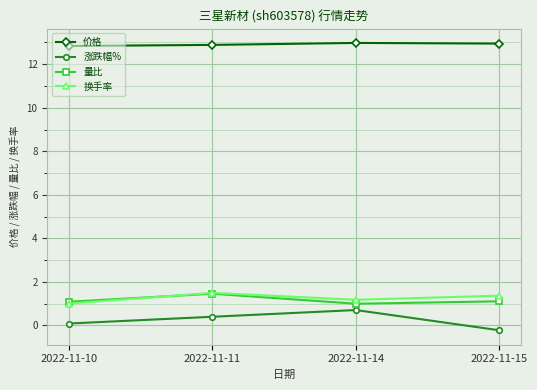

What is the sum of the 量比 values at 2022-11-10 and 2022-11-15?

2.2